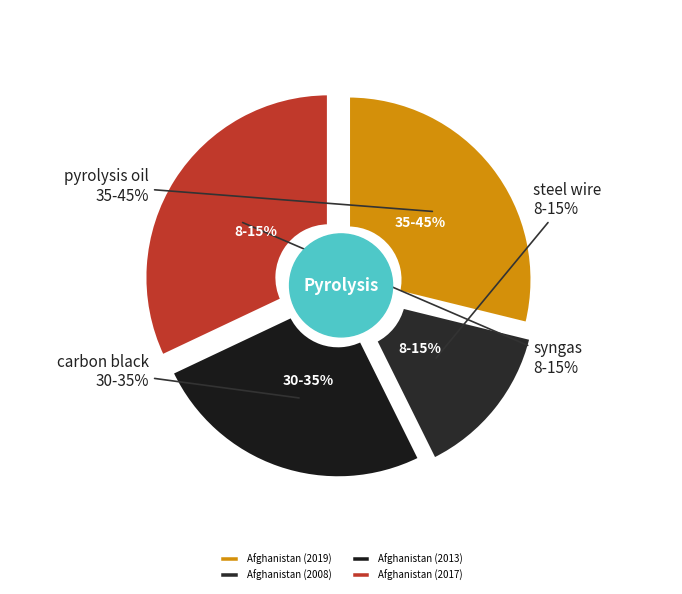

To the nearest percent, what percentage of the pie is Afghanistan (2013)?

25%